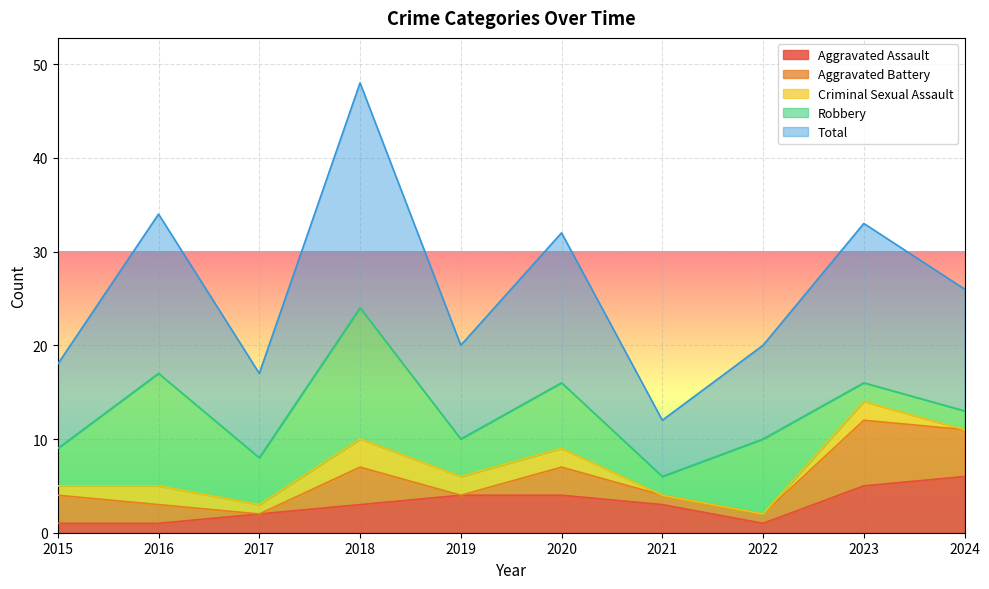

At how many categories does at least one series exceed 19?

1